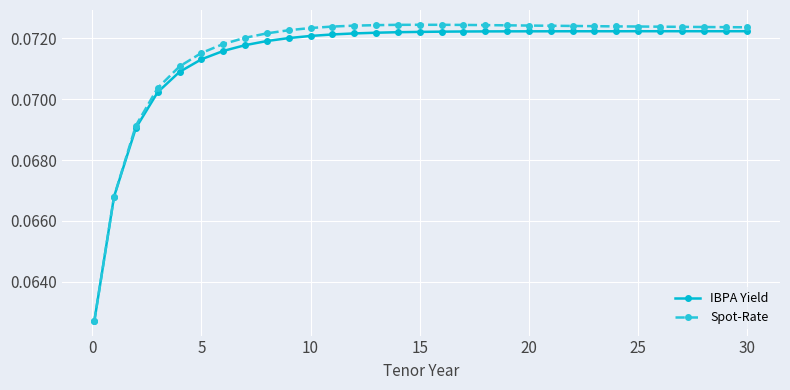

At how many categories does at least one series exceed 0?

31